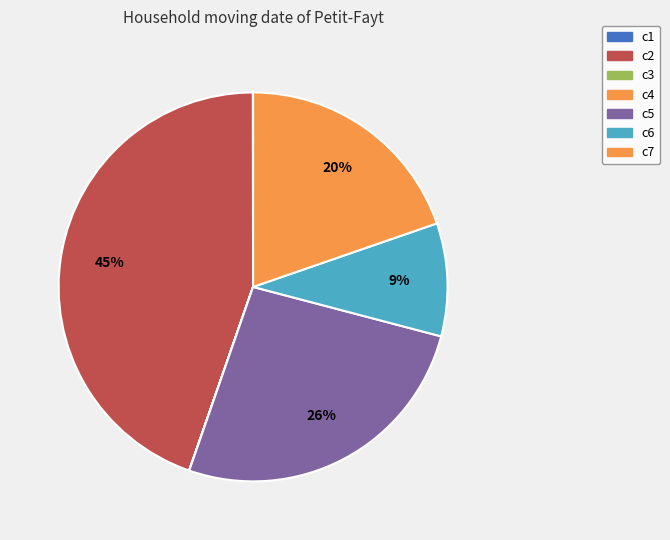

What portion of the pie excludes c7?

80.3%